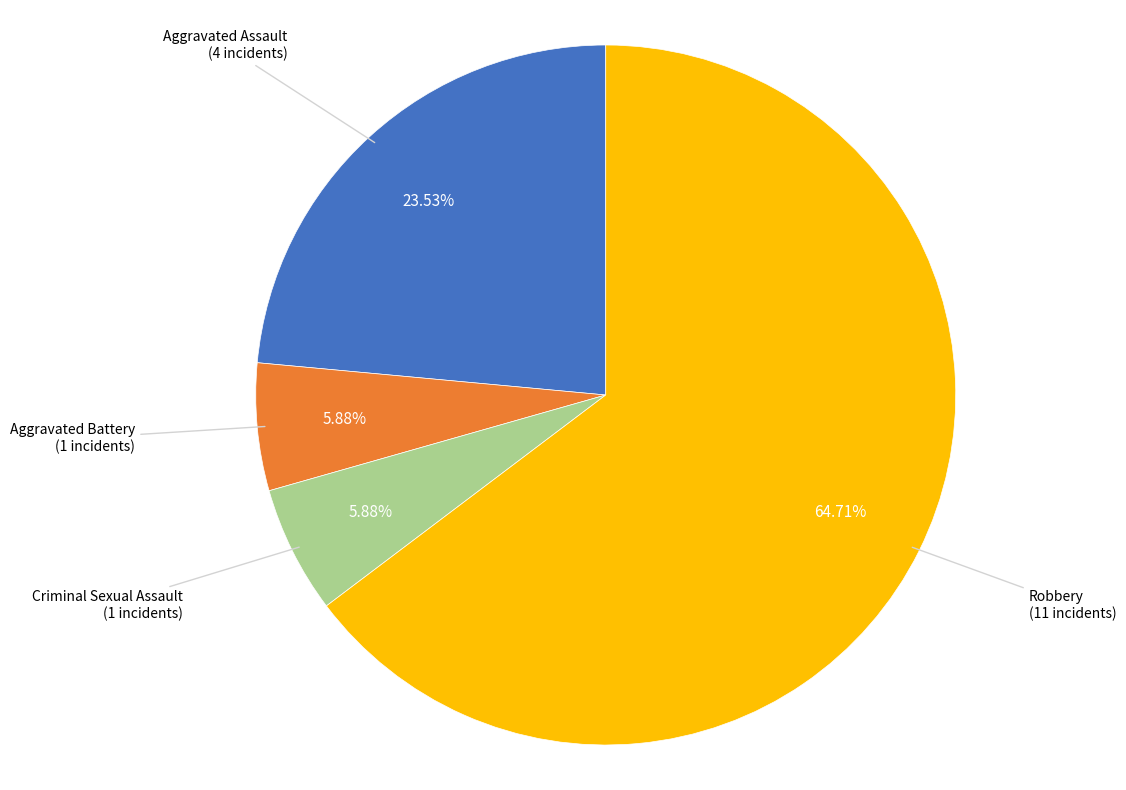

Which has a higher value, Aggravated Assault or Criminal Sexual Assault?

Aggravated Assault